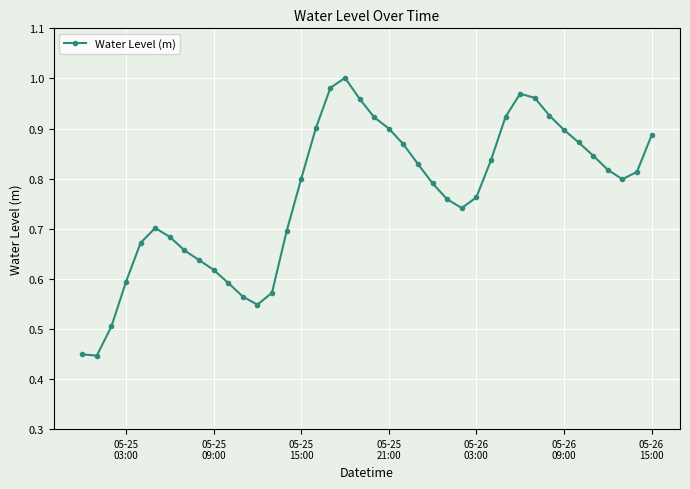

How many interior local peaks (higher than both neighbors) does the data have?

3